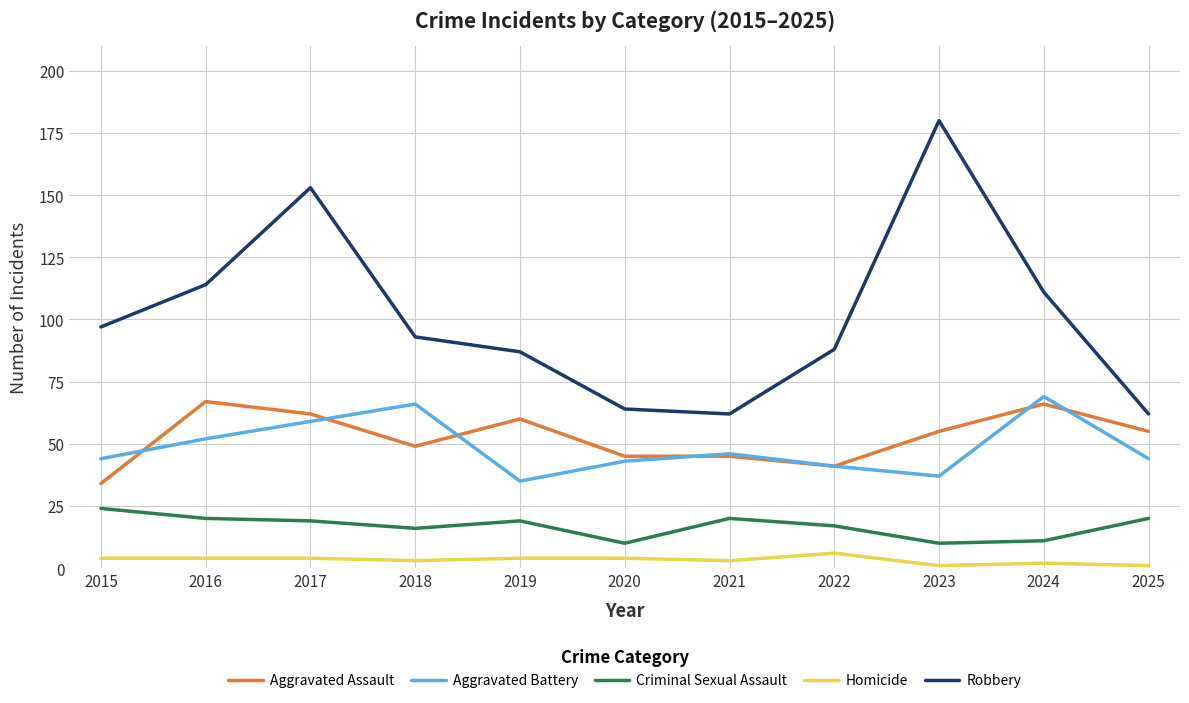

Reading left to right, extract all data points from this chart.

Aggravated Assault: 34	67	62	49	60	45	45	41	55	66	55
Aggravated Battery: 44	52	59	66	35	43	46	41	37	69	44
Criminal Sexual Assault: 24	20	19	16	19	10	20	17	10	11	20
Homicide: 4	4	4	3	4	4	3	6	1	2	1
Robbery: 97	114	153	93	87	64	62	88	180	111	62